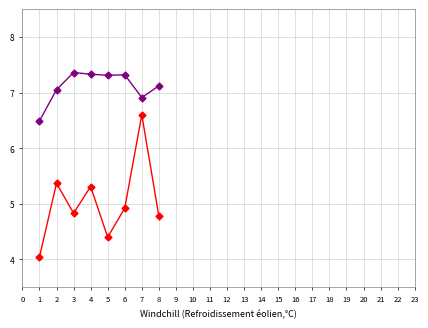

What is the total value across all series at 8?

11.9